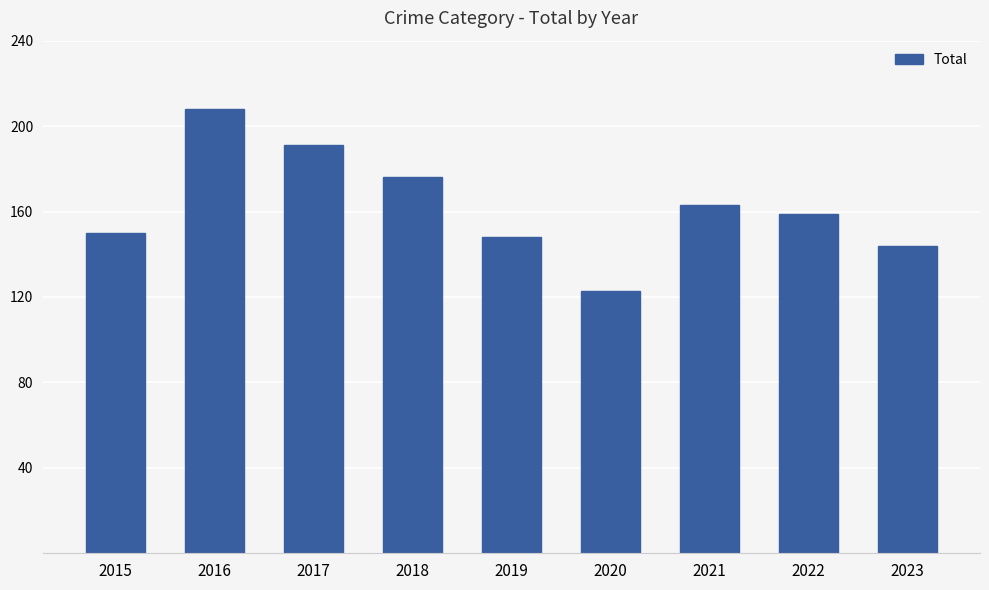

Reading left to right, what are all the values shown in this chart?

150	208	191	176	148	123	163	159	144